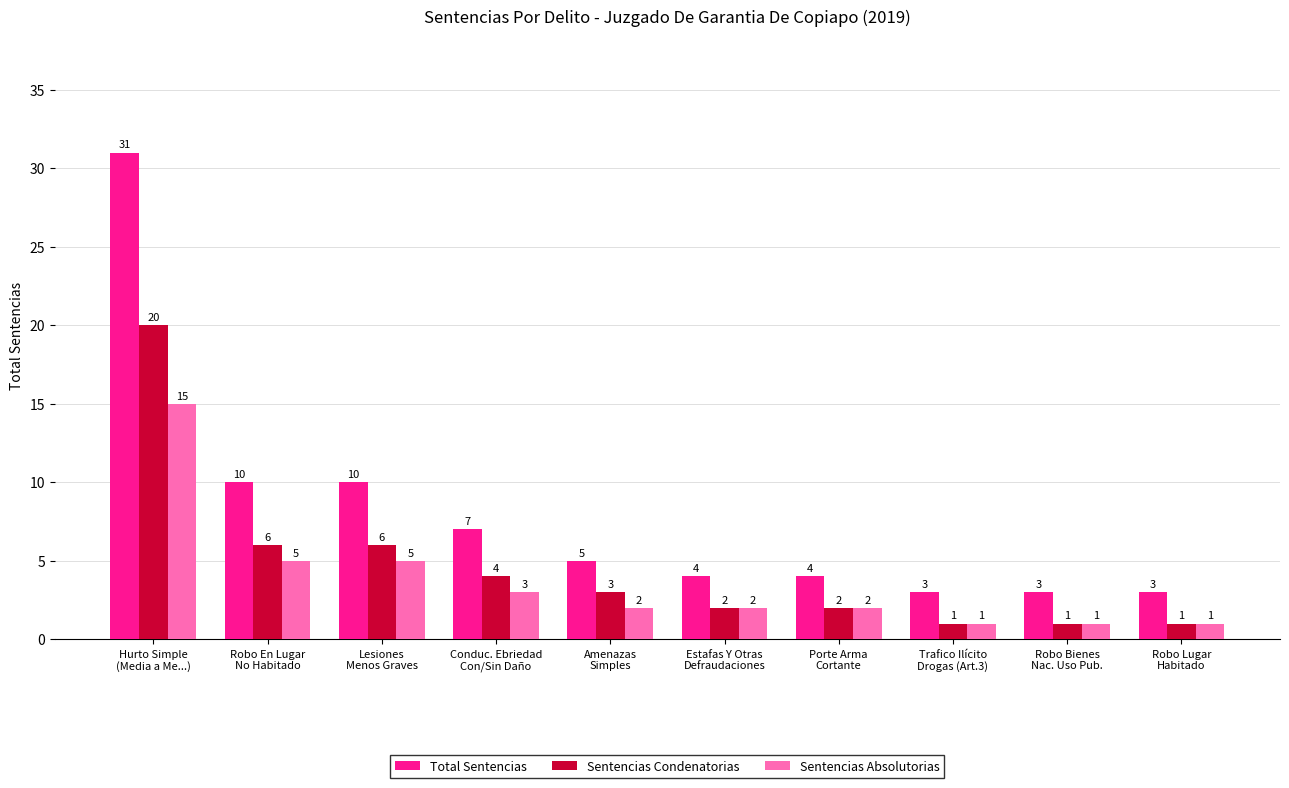

What is the smallest value displayed?

1